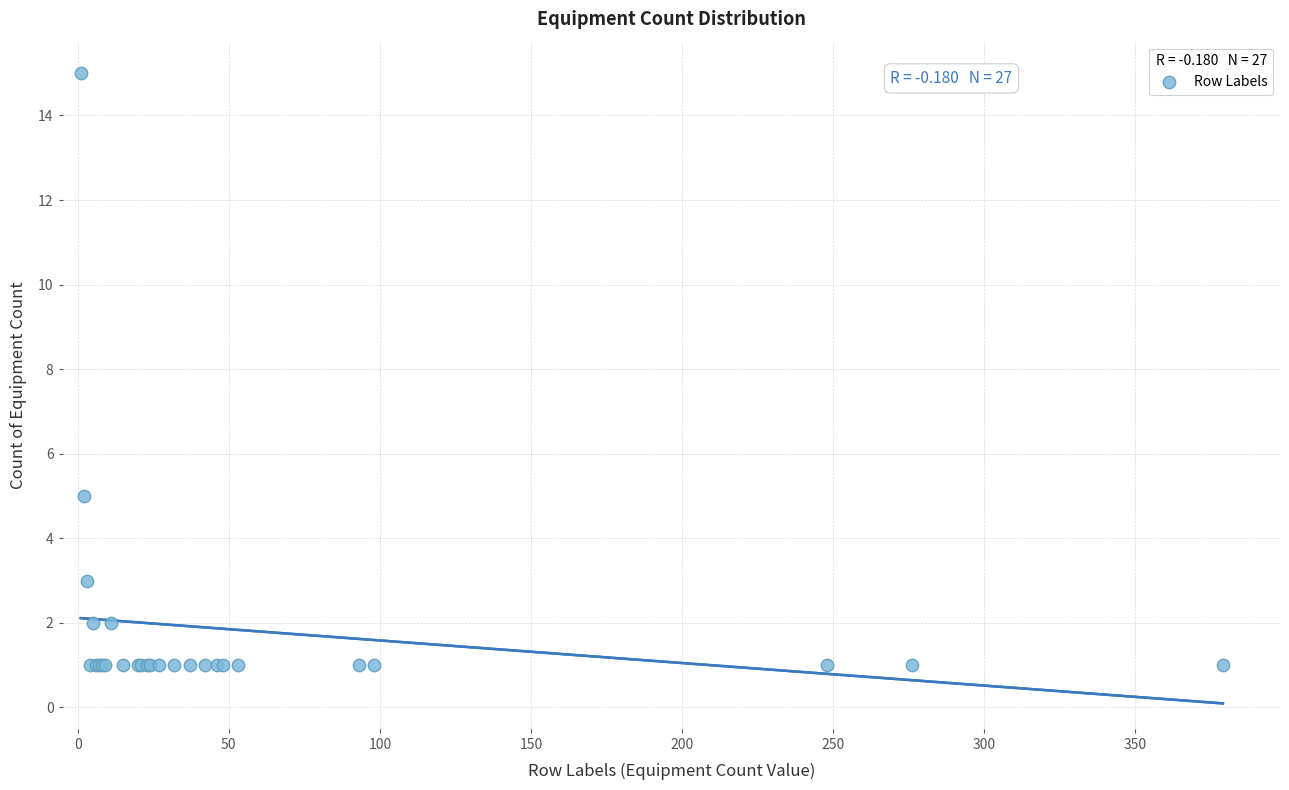

What Y value in the scatter plot is closest to 8?

5